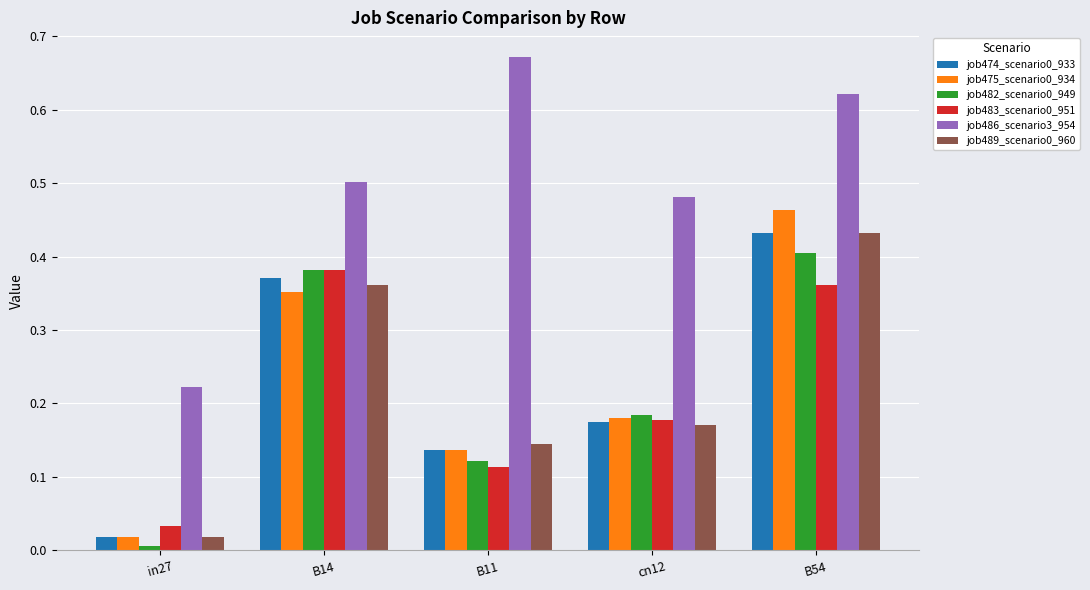

At which label does job486_scenario3_954 reach its peak?

B11